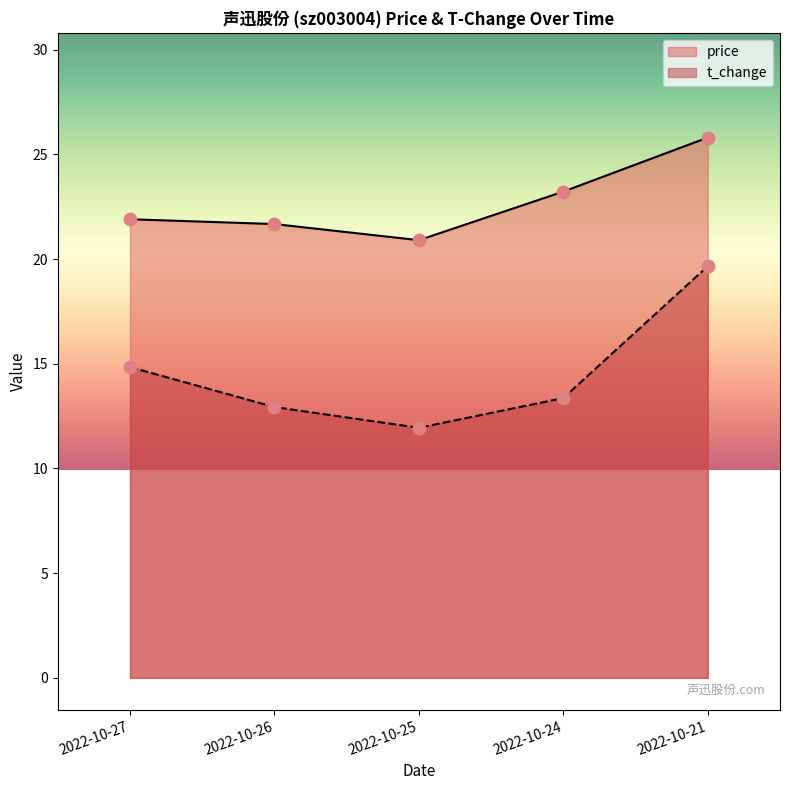

At which category is the sum across all series the highest?

2022-10-21